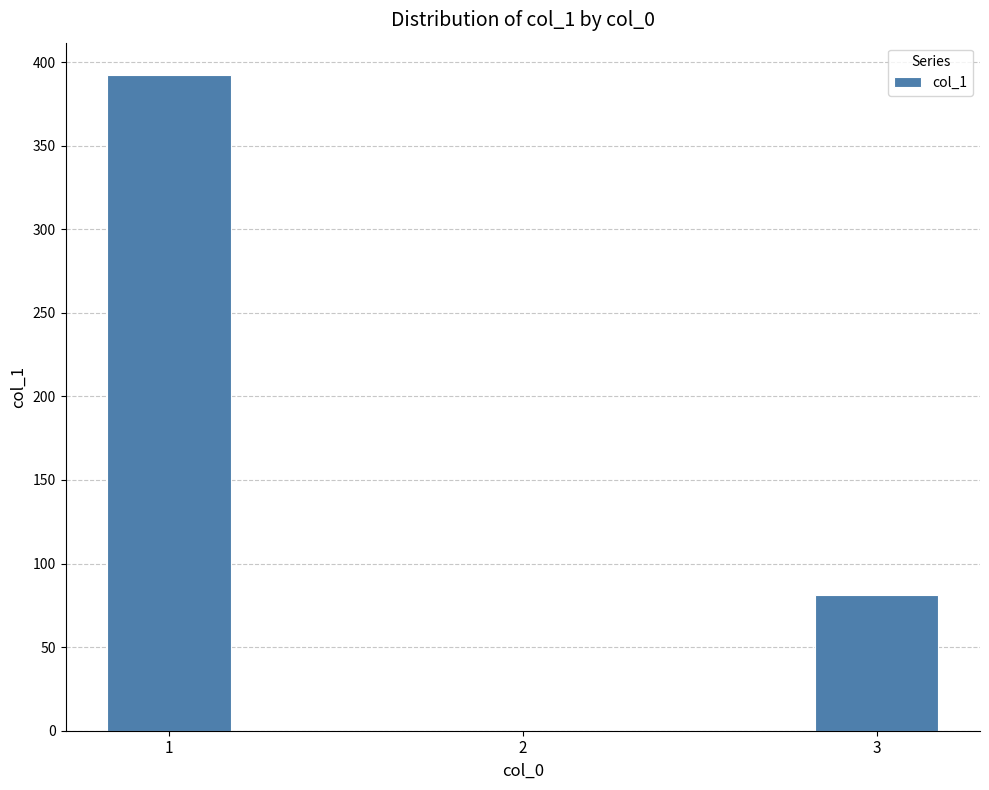

Is it true that the value at 3 is 48?

False